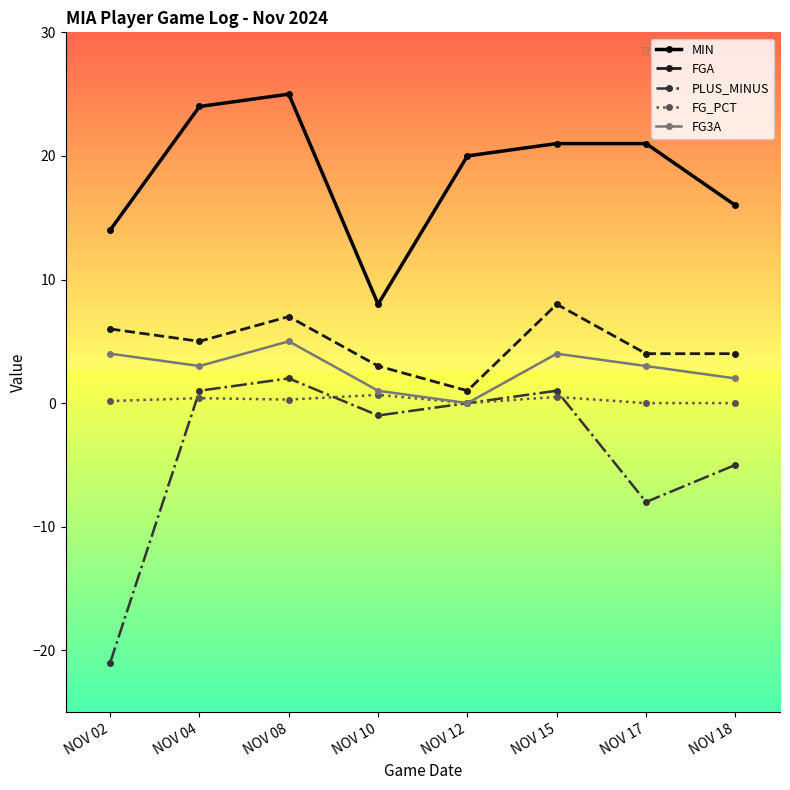

What is the spread (max minus min) of values at NOV 08?

24.7